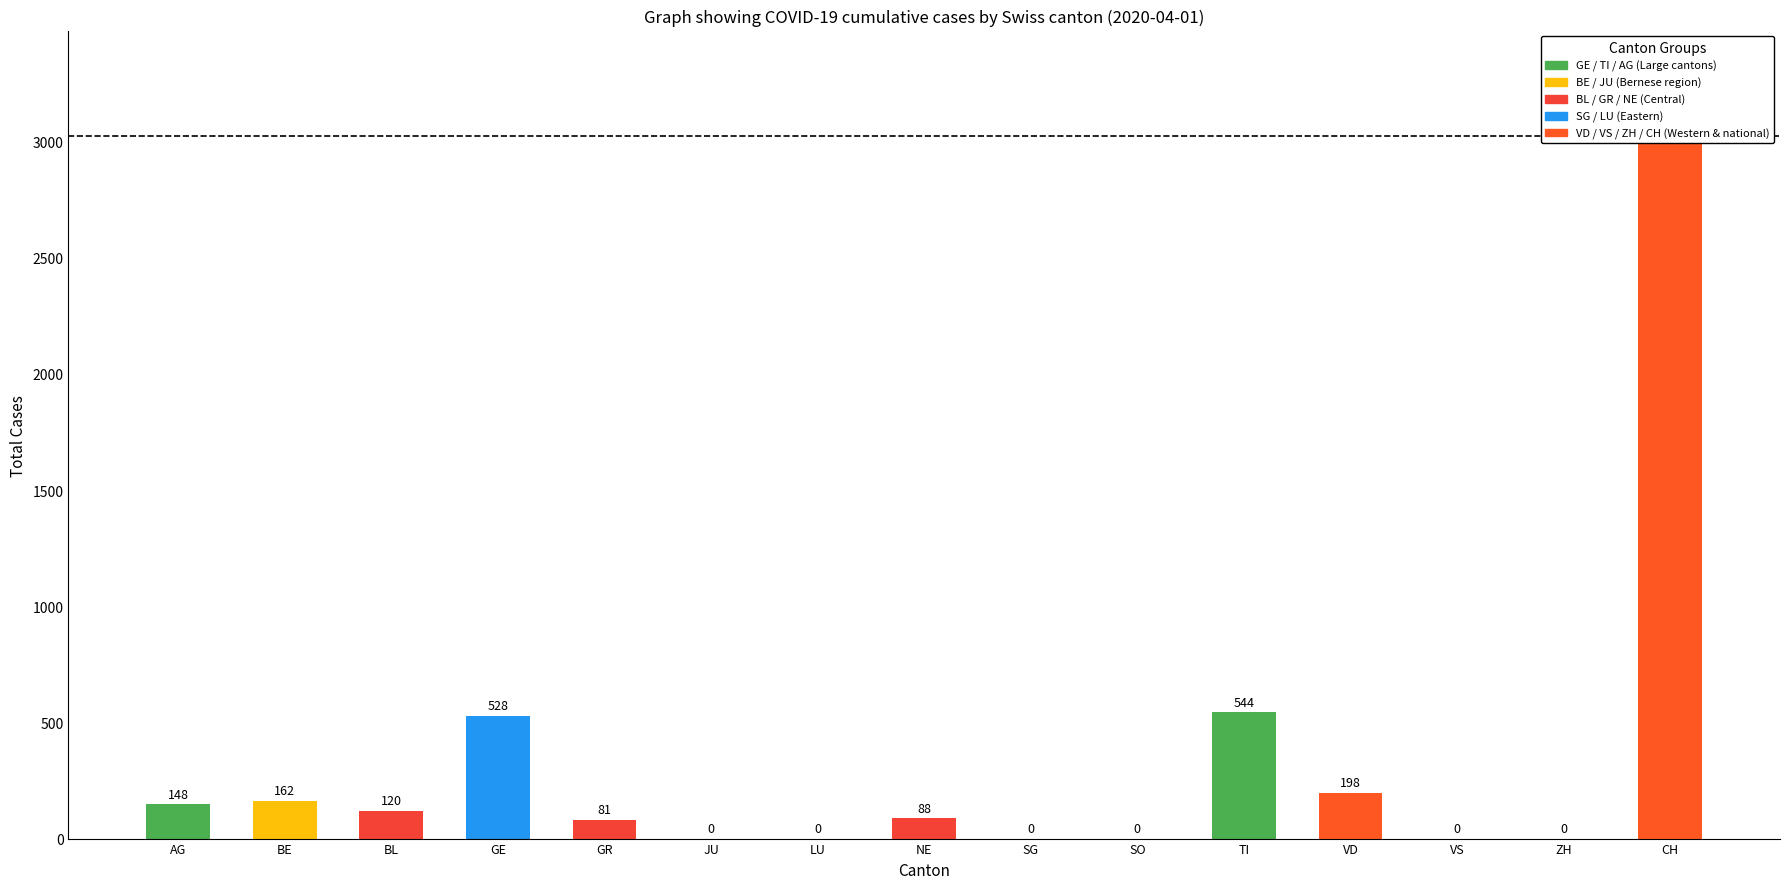

What position from the right is JU?

10